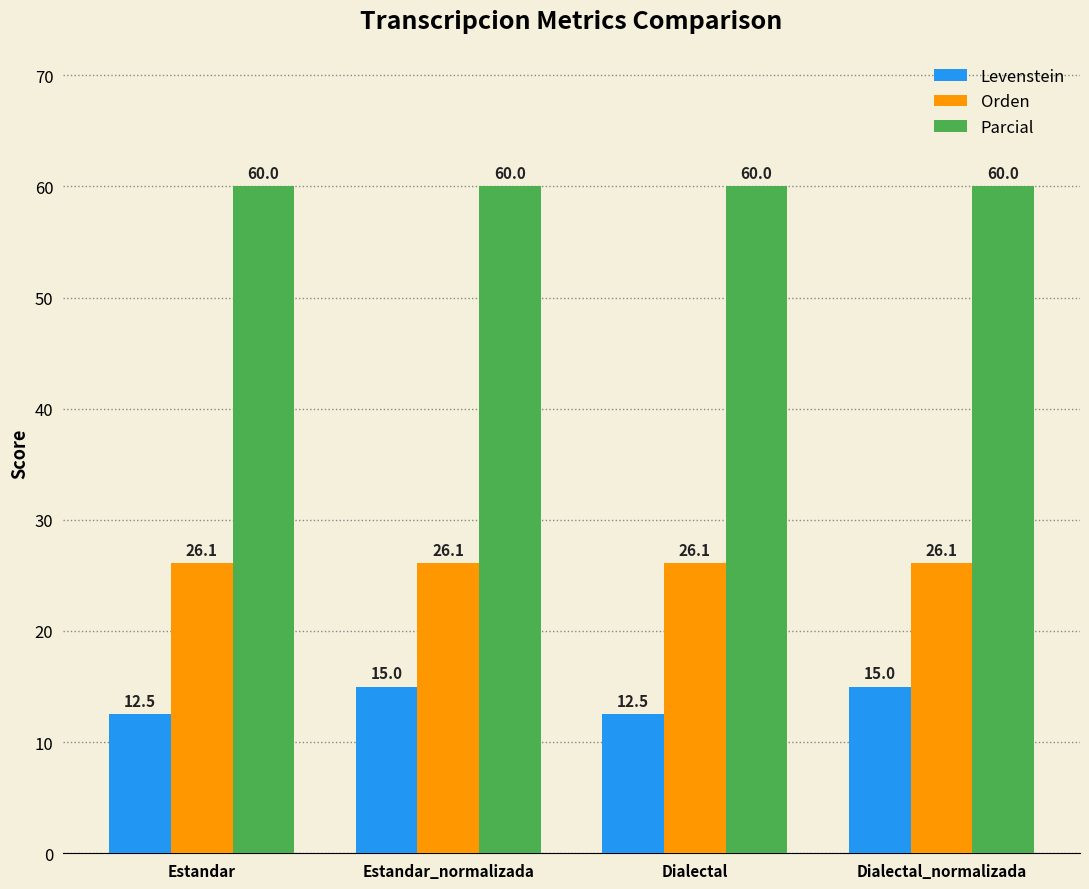

What is the label of the 4th bar from the left?

Dialectal_normalizada